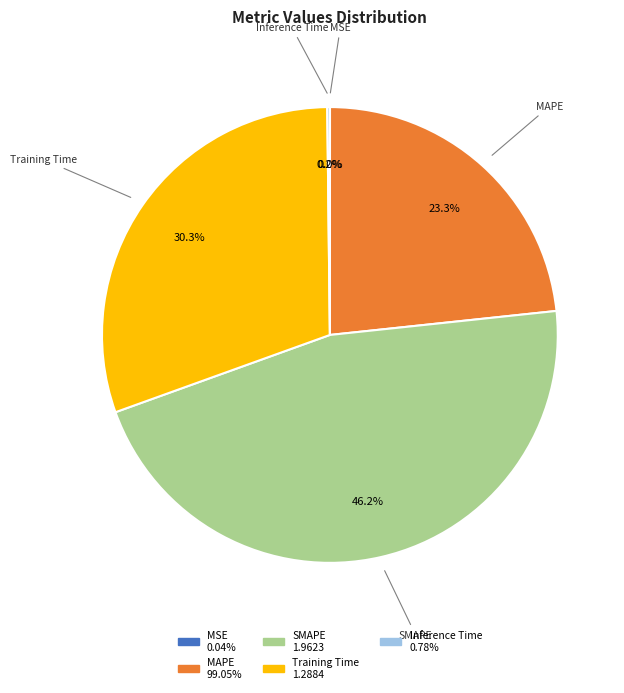

What is the largest slice in the pie chart?

SMAPE